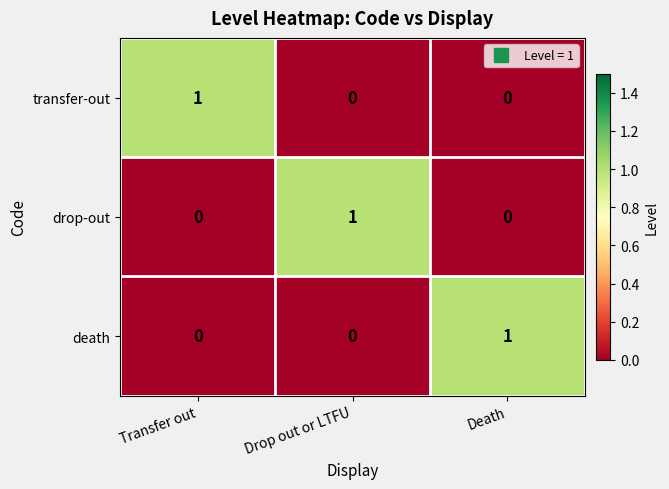

At how many categories does at least one series exceed 0?

3